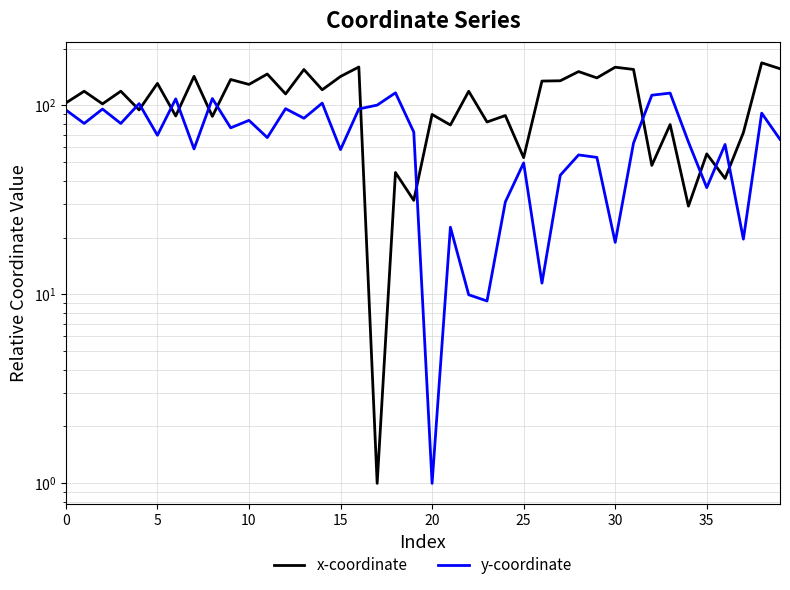

True or false: x-coordinate has a value of 159.4 at 30.

True